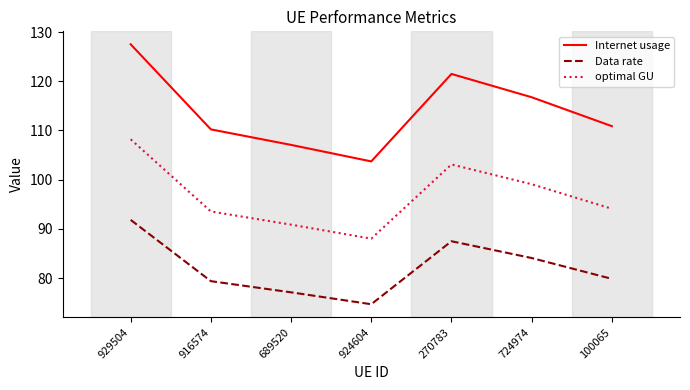

True or false: optimal GU has a value of 134.2 at 689520.

False